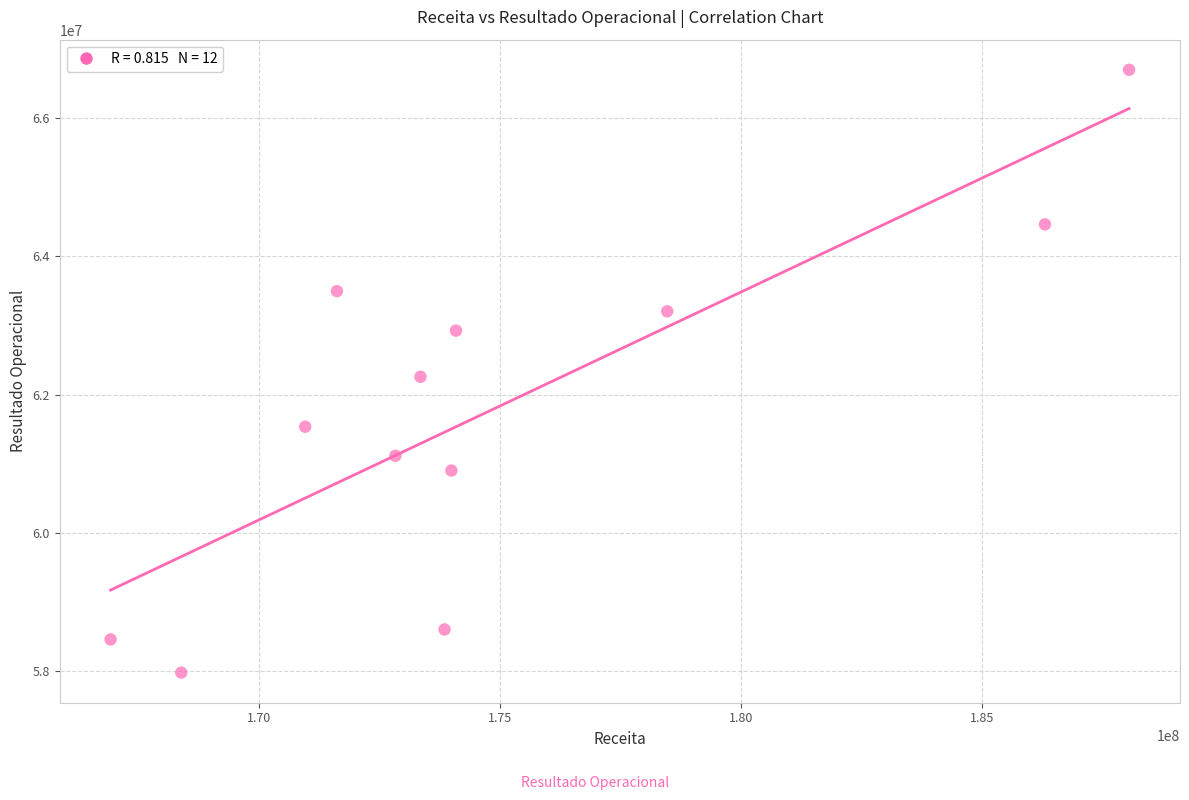

What is the range of X values (max minus min)?

21149814.3